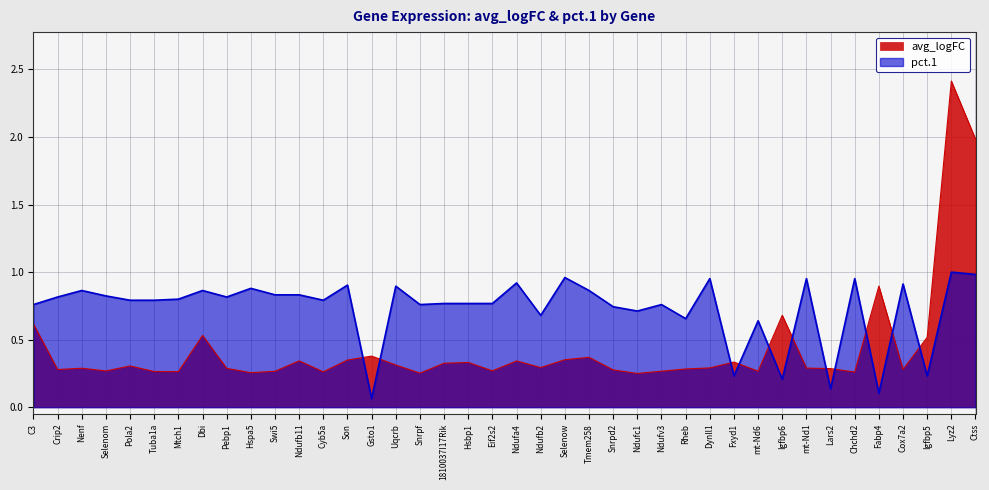

How many interior local valleys does the pct.1 series have?

12